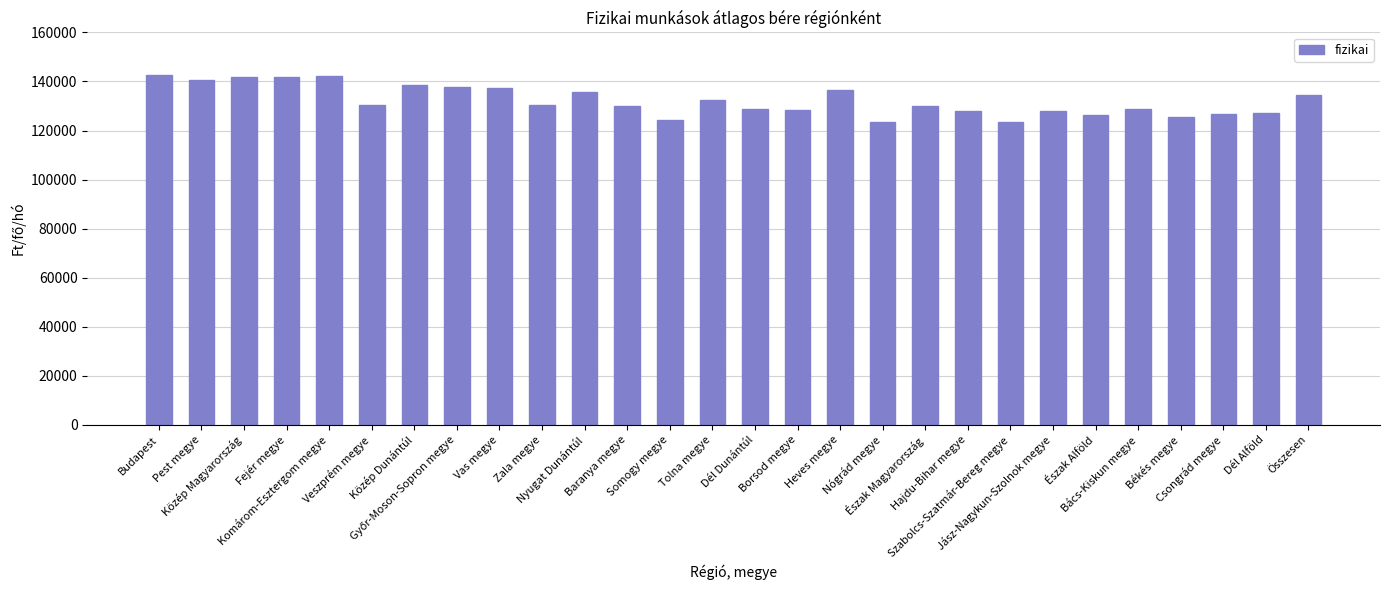

What is the smallest value displayed?

123317